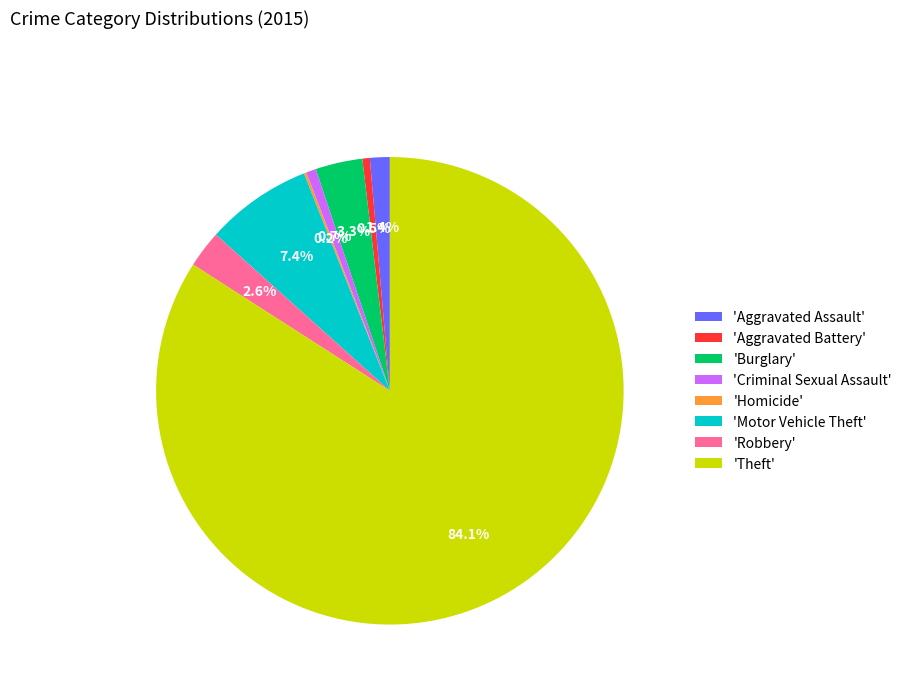

To the nearest percent, what is the average slice percentage?

12%